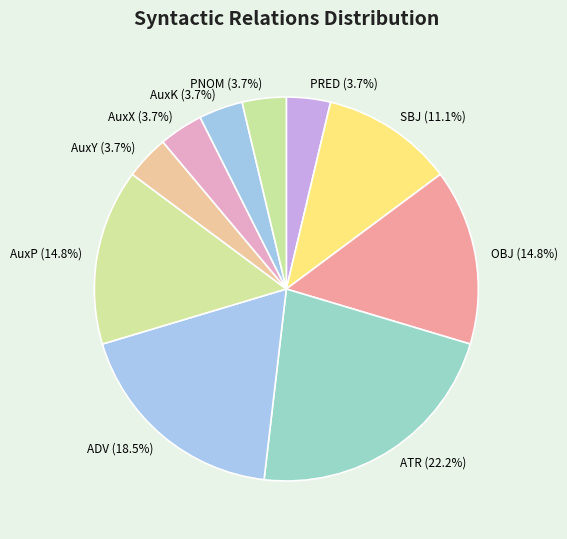

The AuxX slice represents 4% of the pie. True or false?

True